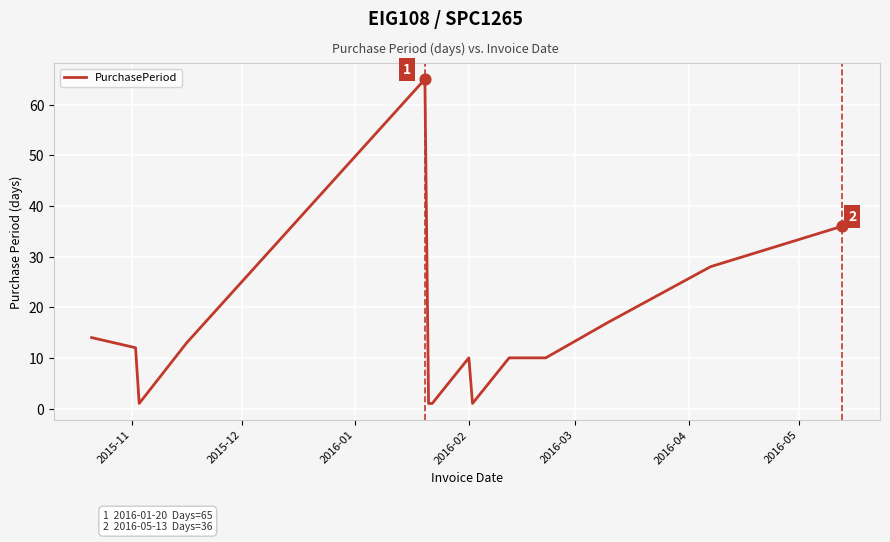

What is the maximum value shown in the chart?

65